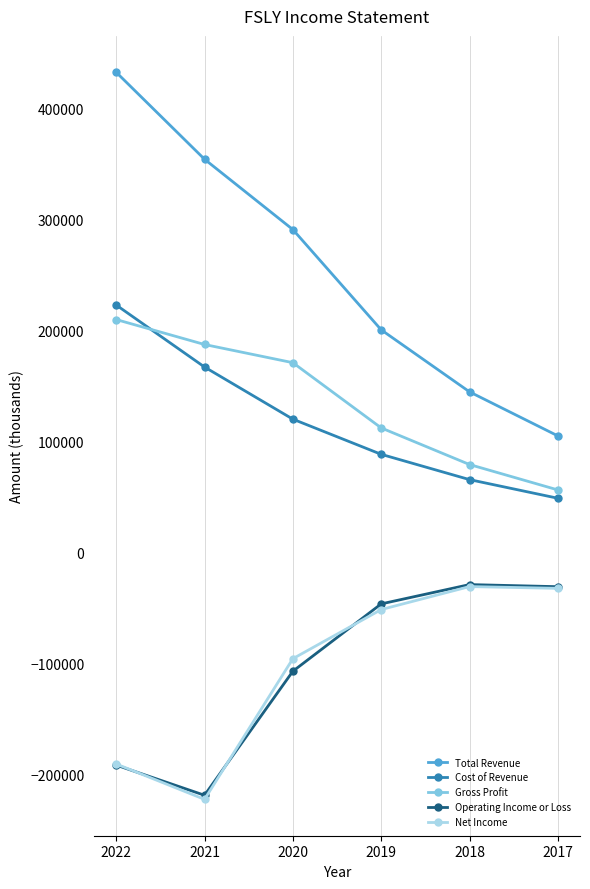

At which label does Total Revenue first exceed 290900?

2022